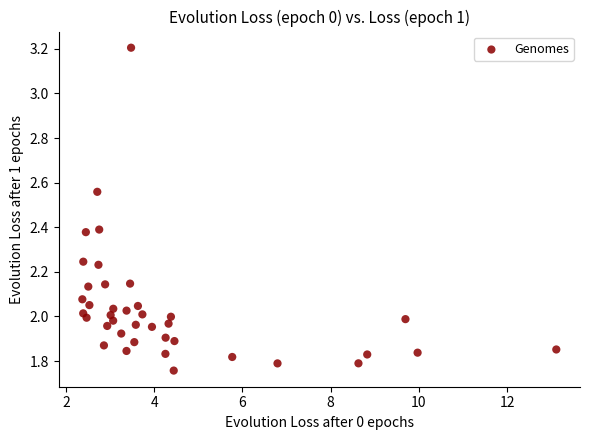

What is the range of Y values (max minus min)?

1.4